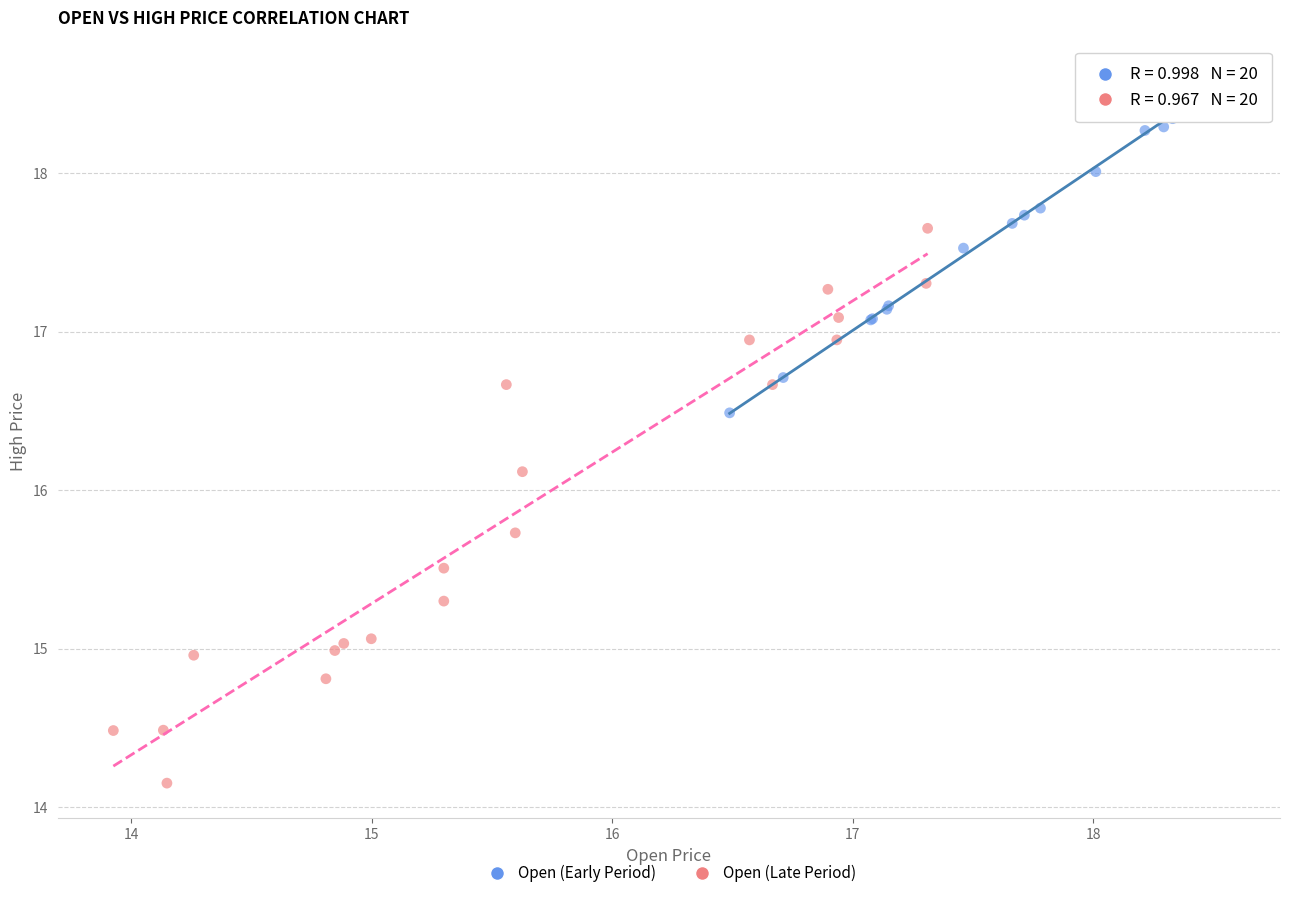

Which series contains the highest Y value?

Open (Early Period)